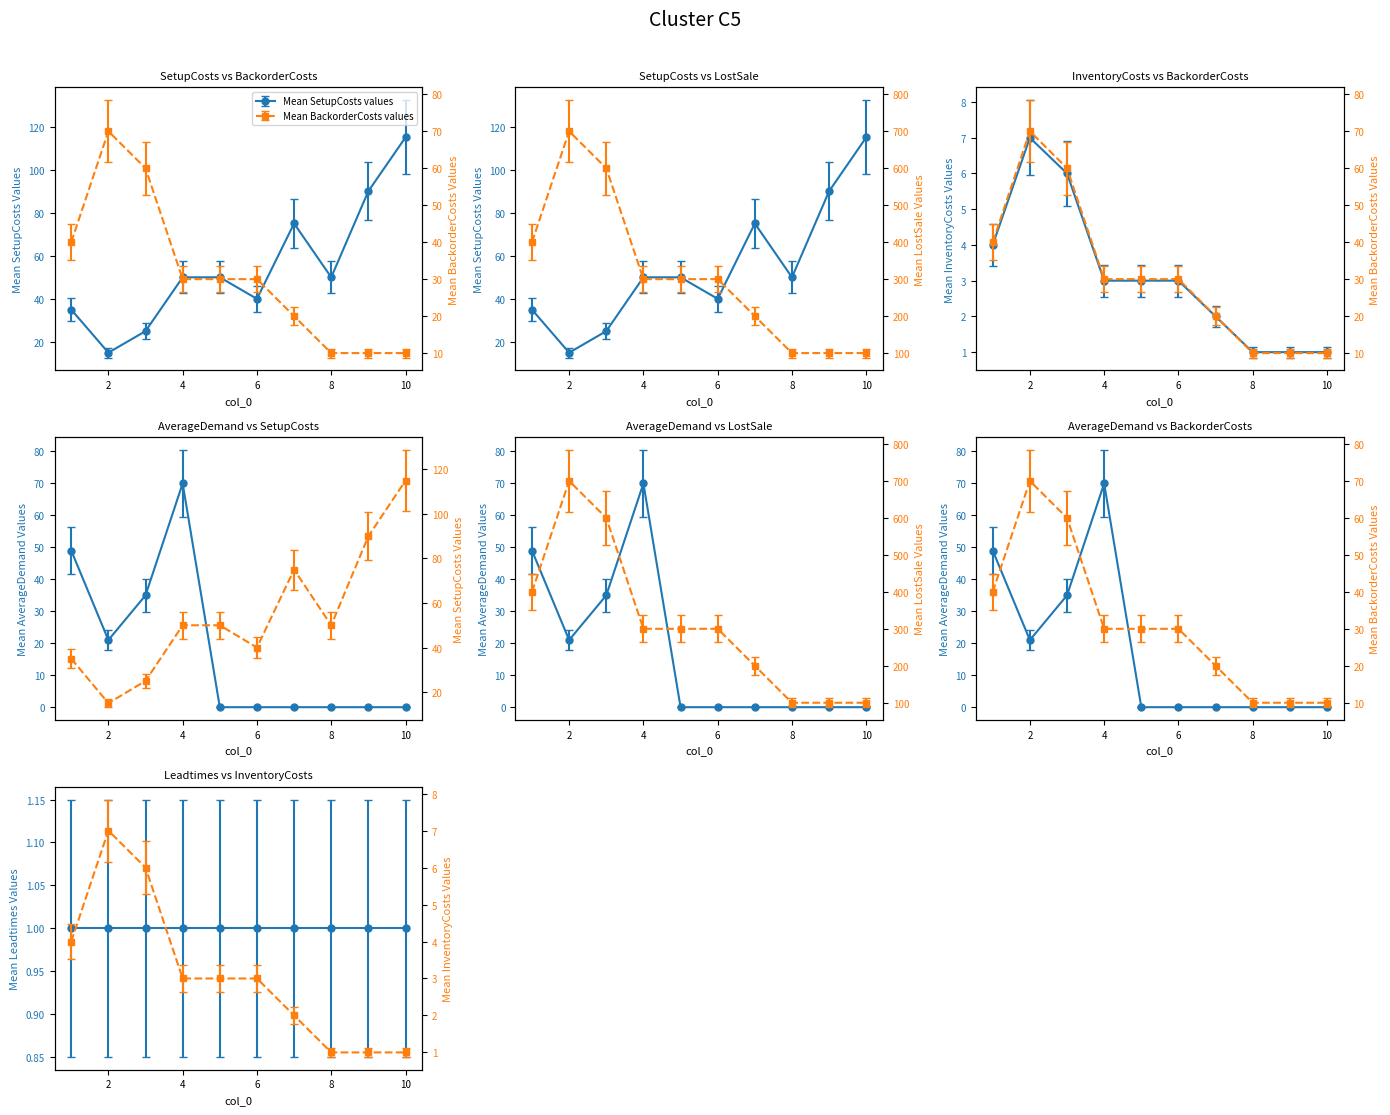

Where is AverageDemand nearest to the value 35?

3